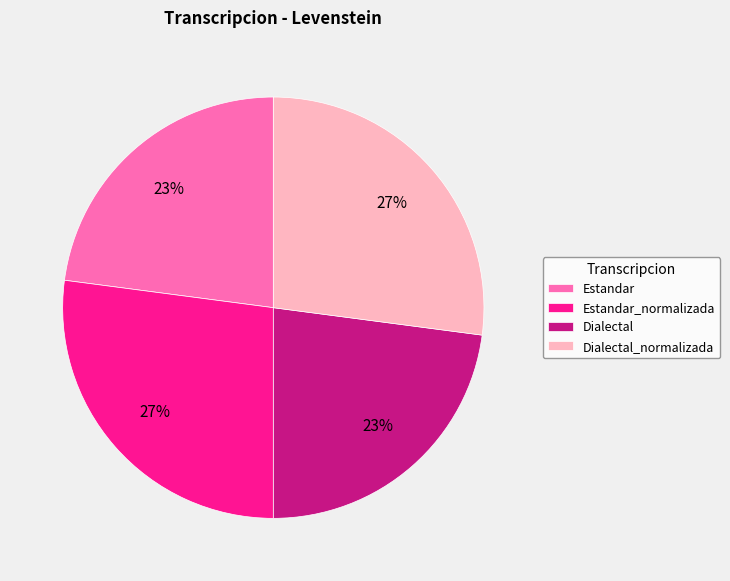

Does Dialectal represent more than half of the total?

No